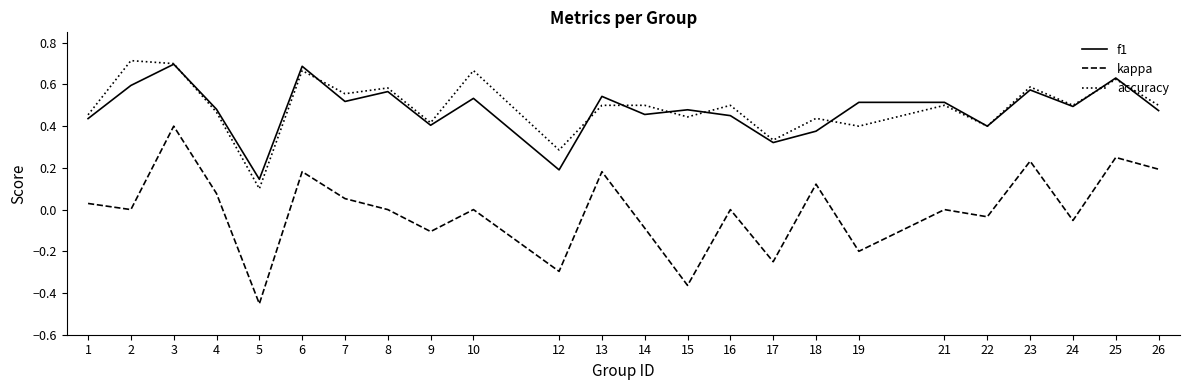

Which series has the widest spread of values?

kappa